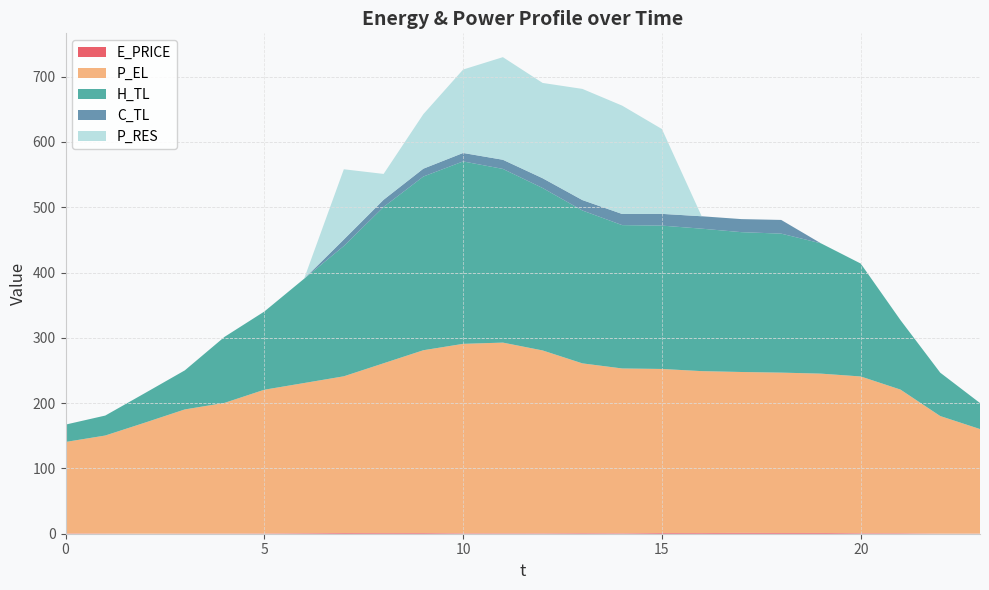

Reading left to right, transcribe all the data shown in this chart.

E_PRICE: 0.5	0.4	0.2	0.4	0.4	0.5	0.8	1.1	1.0	1.0	0.7	0.7	0.6	0.9	0.7	1.1	1.0	1.2	1.1	1.2	0.8	0.7	0.3	0.2
P_EL: 140.0	150.0	170.0	190.0	200.0	220.0	230.0	240.0	260.0	280.0	290.1	292.0	280.0	260.0	252.4	251.2	248.0	246.4	245.6	244.0	240.0	220.0	179.9	160.1
H_TL: 26.6	30.6	45.3	59.8	101.1	119.7	159.7	199.5	239.4	266.0	279.4	266.0	248.8	234.1	219.5	219.5	218.2	214.1	212.8	199.6	172.9	106.4	66.4	39.8
C_TL: 0.0	0.0	0.0	0.0	0.0	0.0	0.0	10.0	11.0	12.0	12.9	14.0	15.0	16.0	17.0	18.0	19.0	20.0	21.0	0.0	0.0	0.0	0.0	0.0
P_RES: 0.0	0.0	0.0	0.0	0.0	0.0	0.0	107.5	39.6	83.5	127.8	157.1	145.9	170.2	165.9	129.9	0.0	0.0	0.0	0.0	0.0	0.0	0.0	0.0